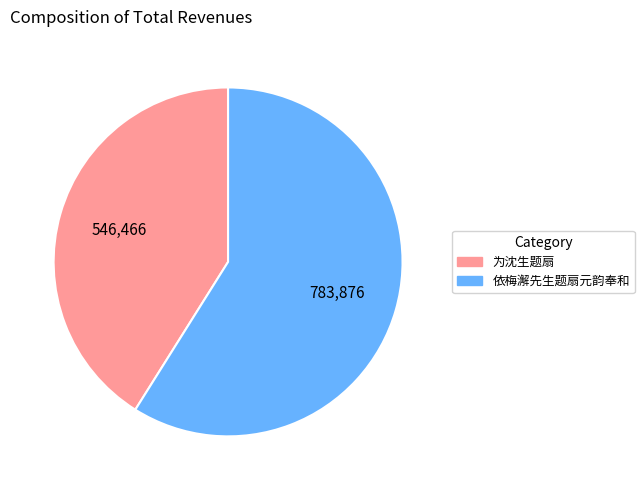

Rank the categories by value from lowest to highest.

为沈生题扇, 依梅澥先生题扇元韵奉和